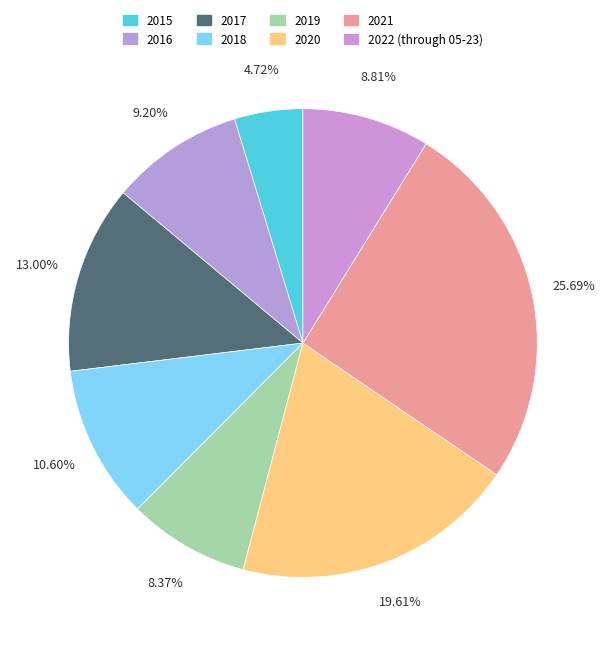

How many segments does this pie chart have?

8